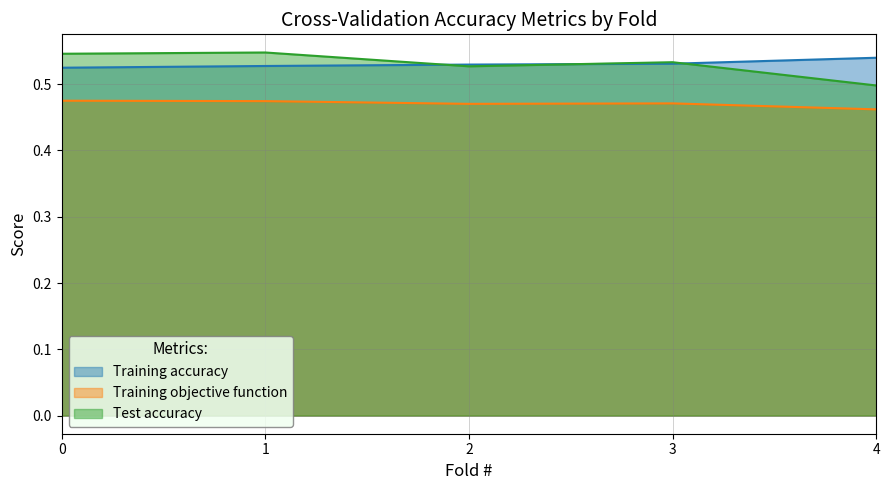

True or false: Training accuracy and Training objective function cross at least once.

False